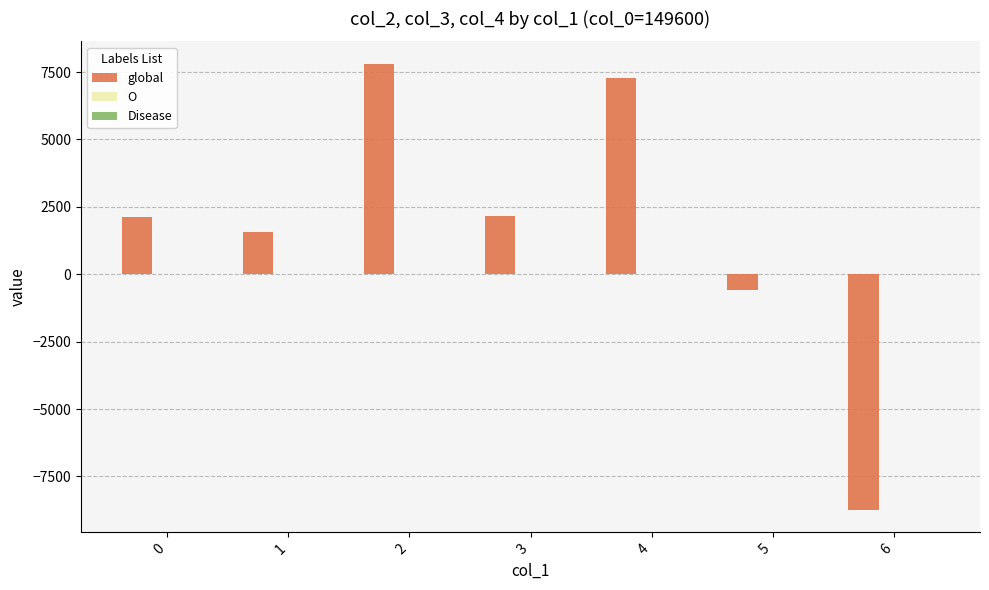

Which series has the largest total across all categories?

global